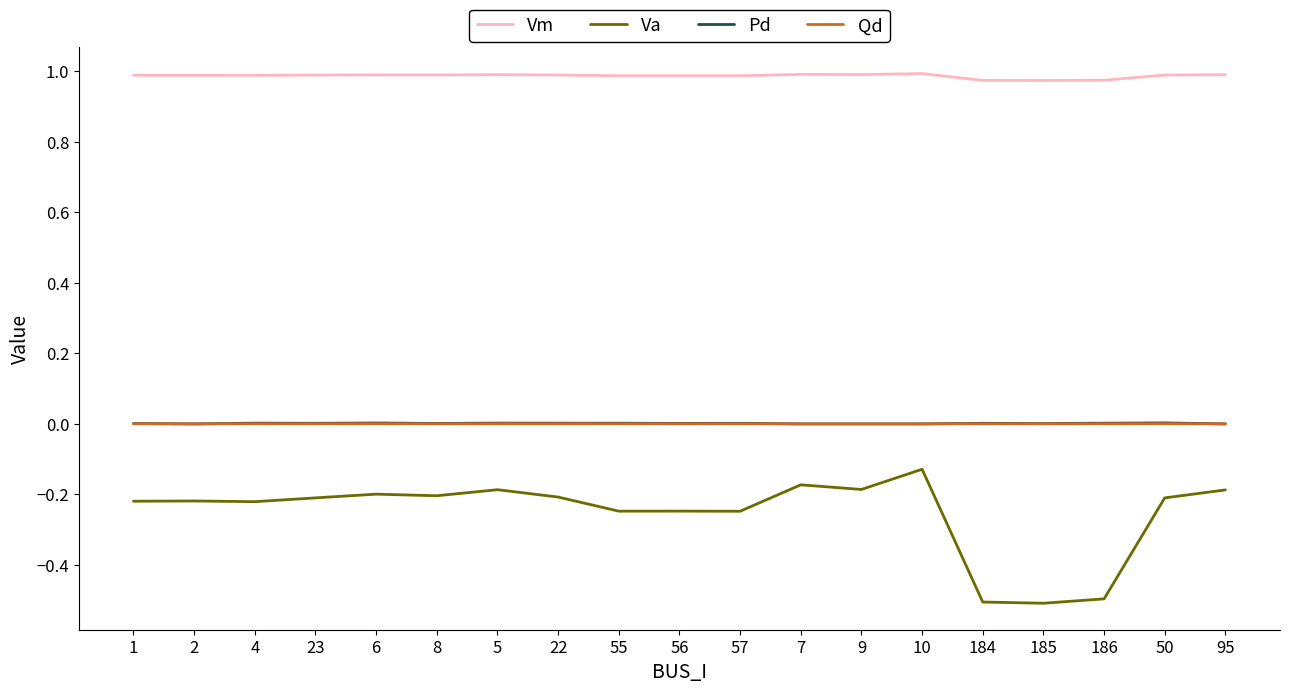

True or false: Va and Pd intersect in this chart.

False